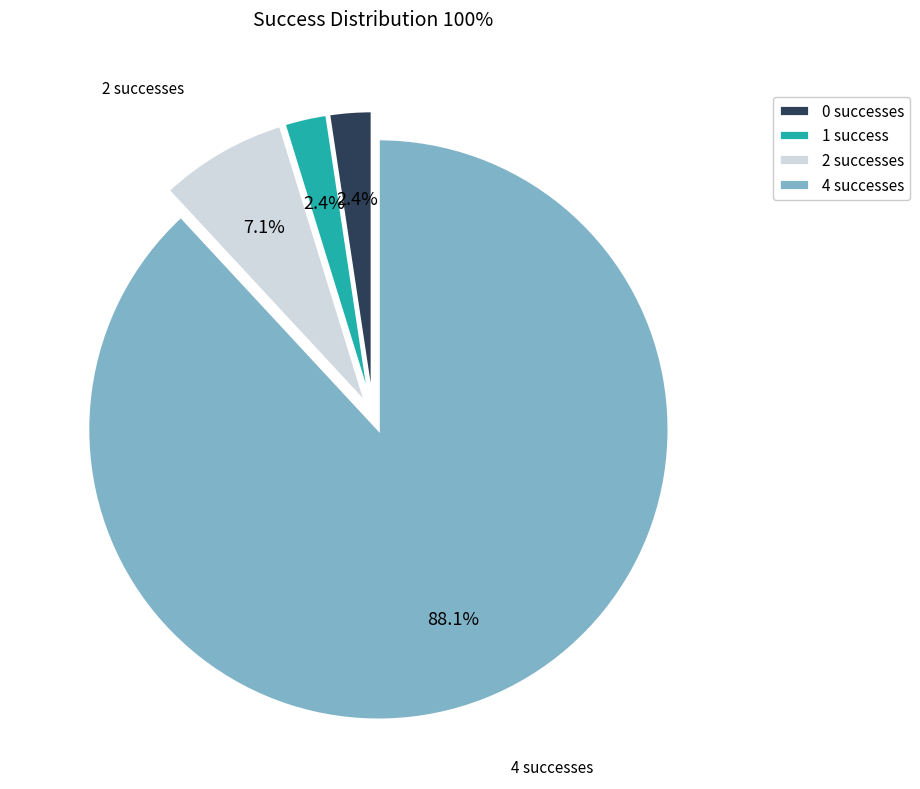

Is the sum of 2 successes and 4 successes greater than half?

Yes